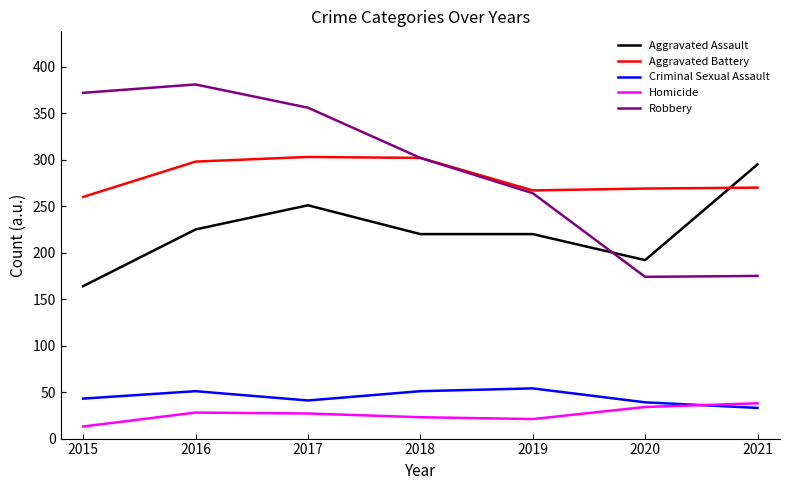

How many lines are shown in the chart?

5